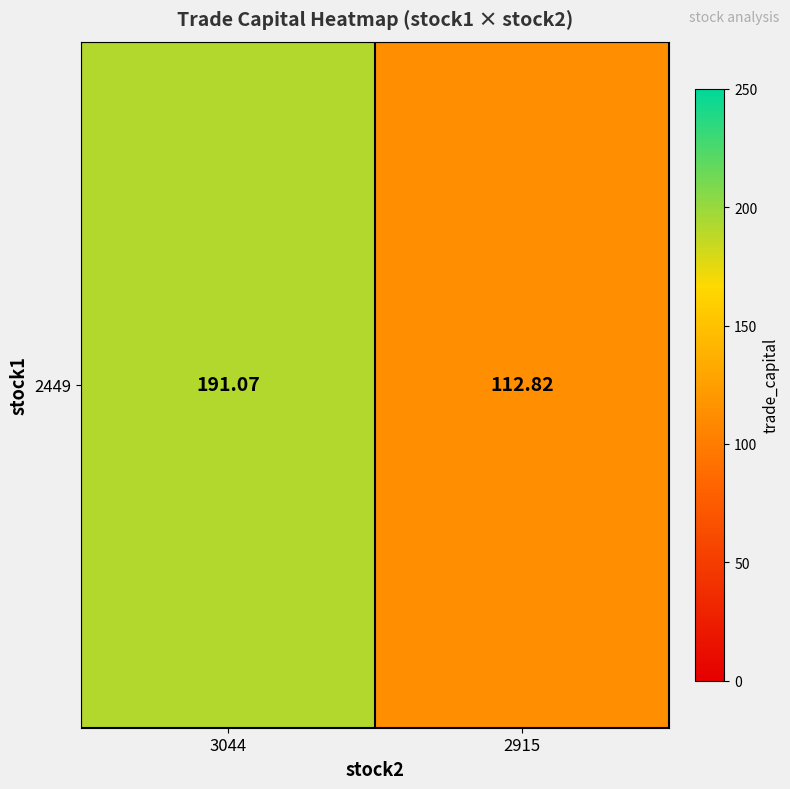

True or false: the data shows 191.1 at 3044.

True